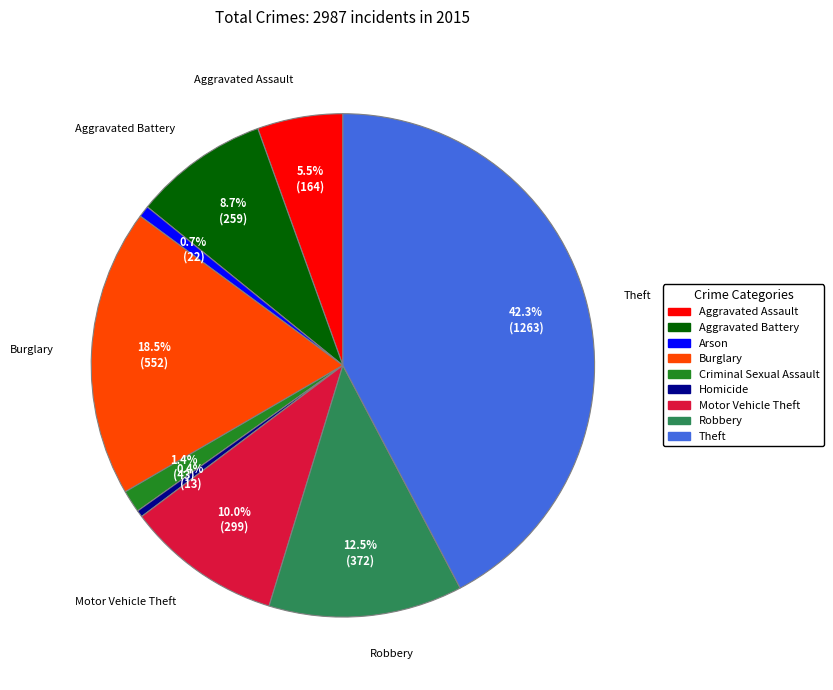

Is there any slice that represents more than half of the pie?

No